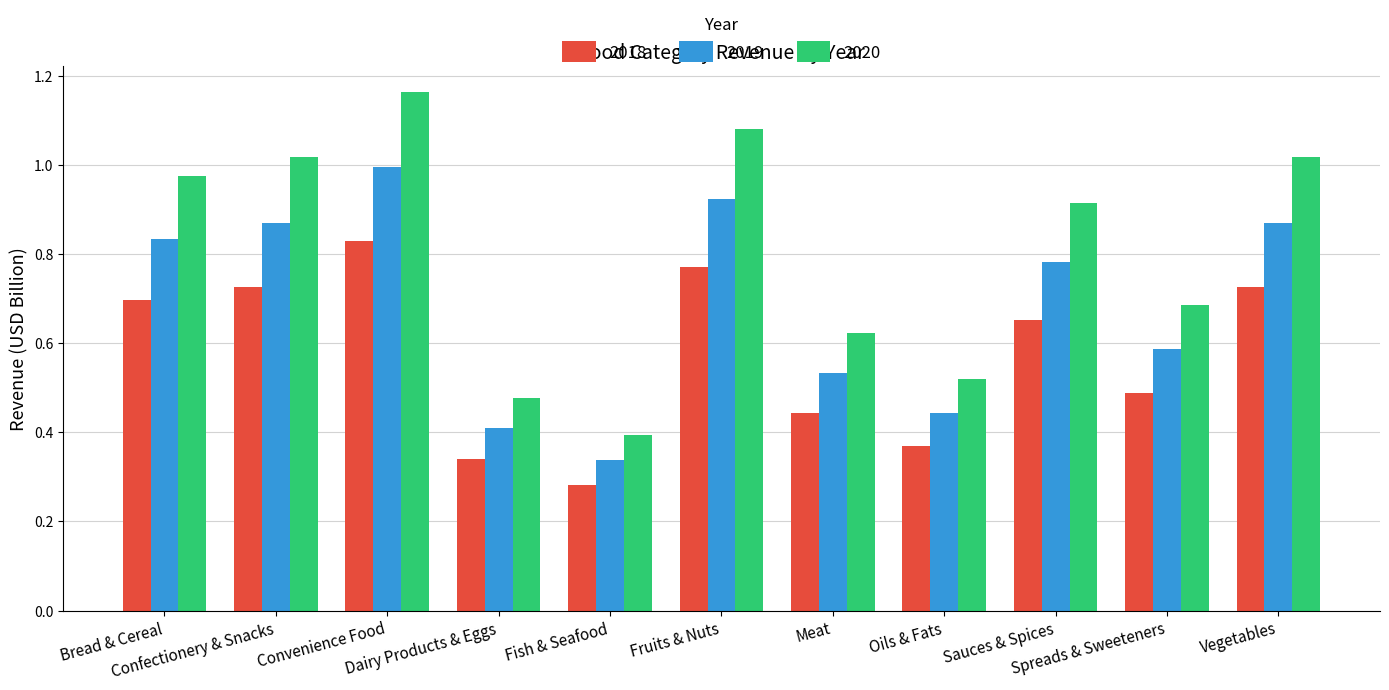

At which label does 2018 reach its peak?

Convenience Food